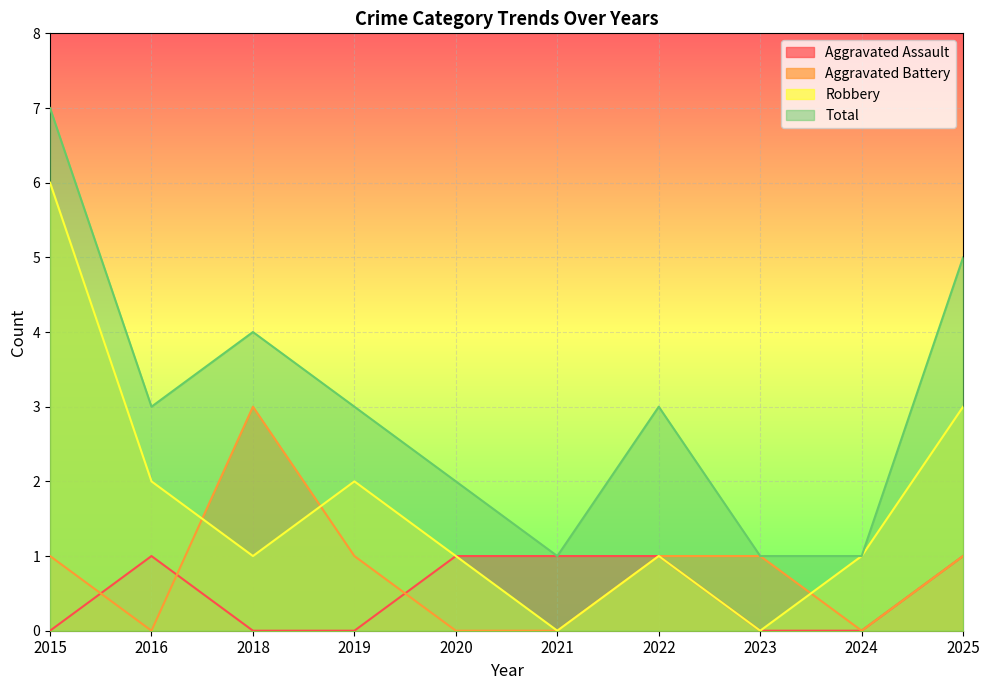

At 2020, list the series in order from smallest to largest.

Aggravated Battery, Aggravated Assault, Robbery, Total